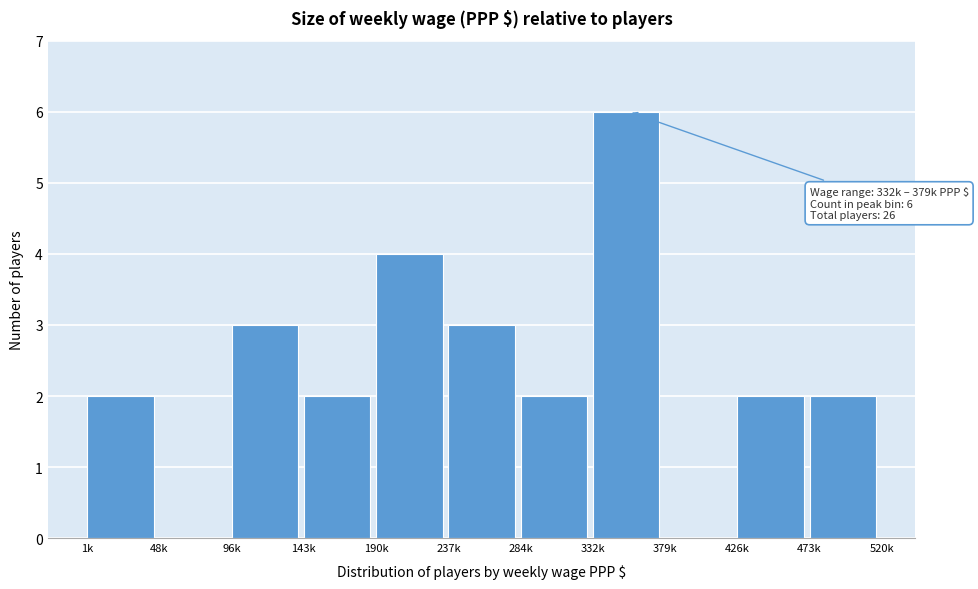

Reading left to right, transcribe all the data shown in this chart.

1k=2	48k=0	96k=3	143k=2	190k=4	237k=3	284k=2	332k=6	379k=0	426k=2	473k=2